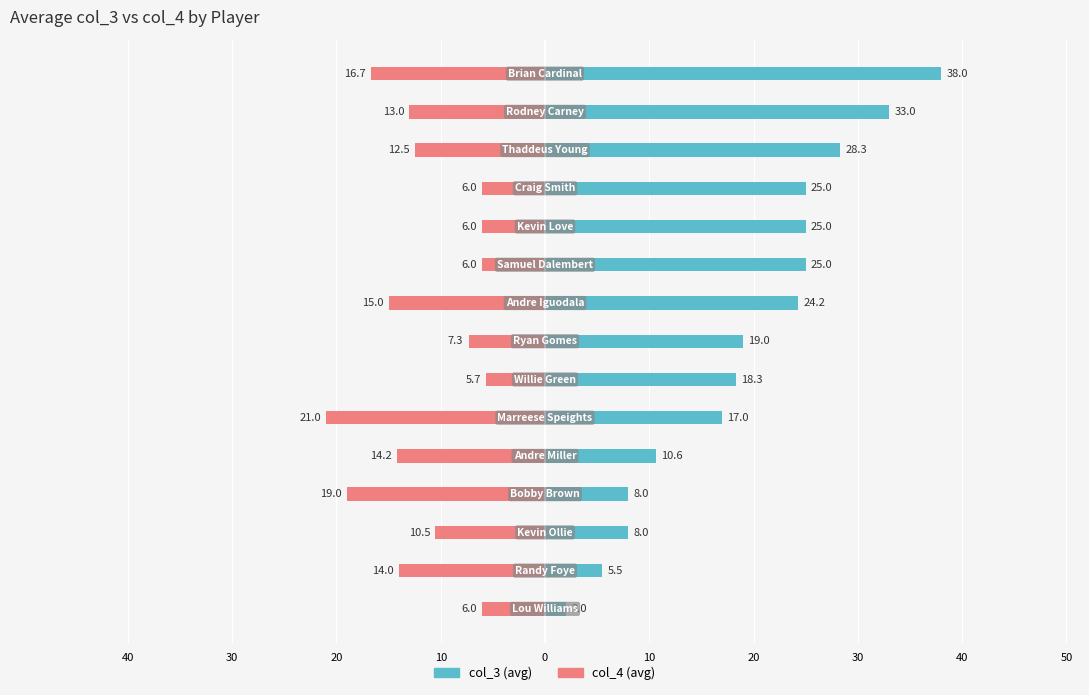

Does the chart contain stacked bars?

No